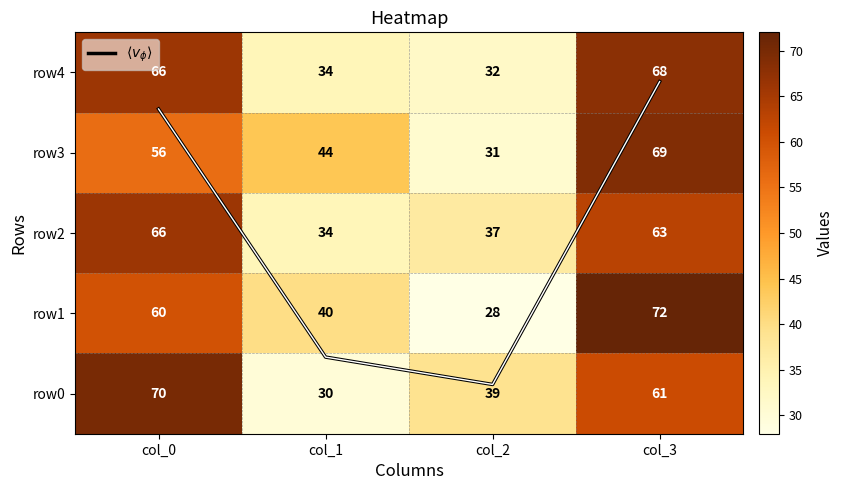

How many categories are shown in the chart?

4